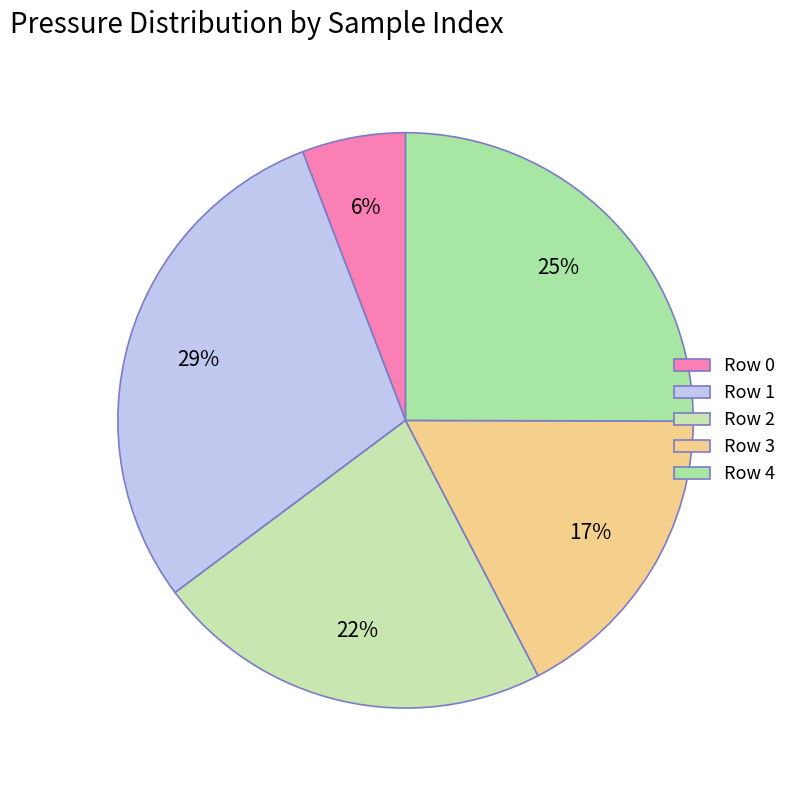

How many slices are in this pie chart?

5